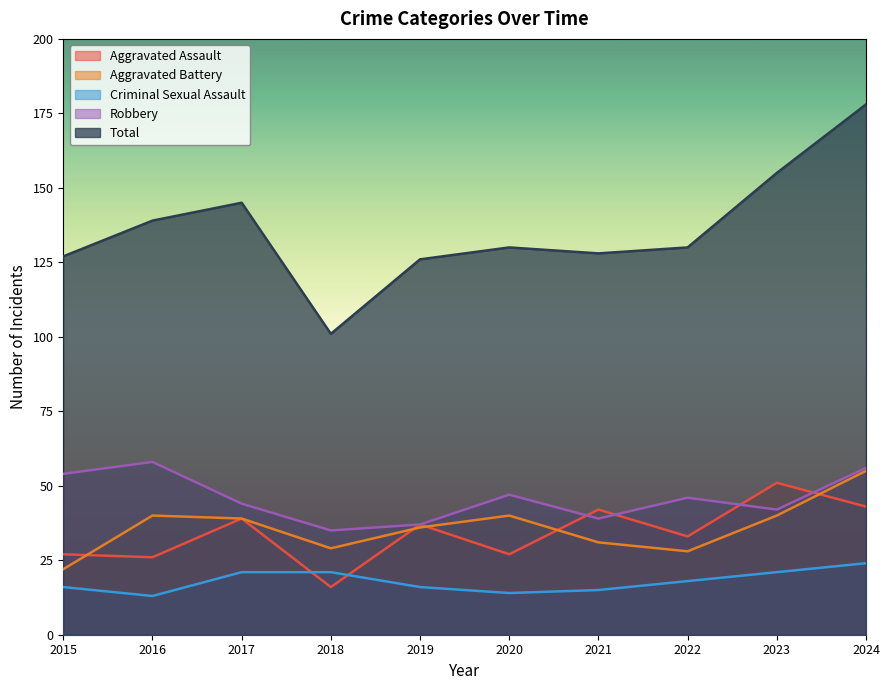

At which category does Criminal Sexual Assault reach its first local valley?

2016